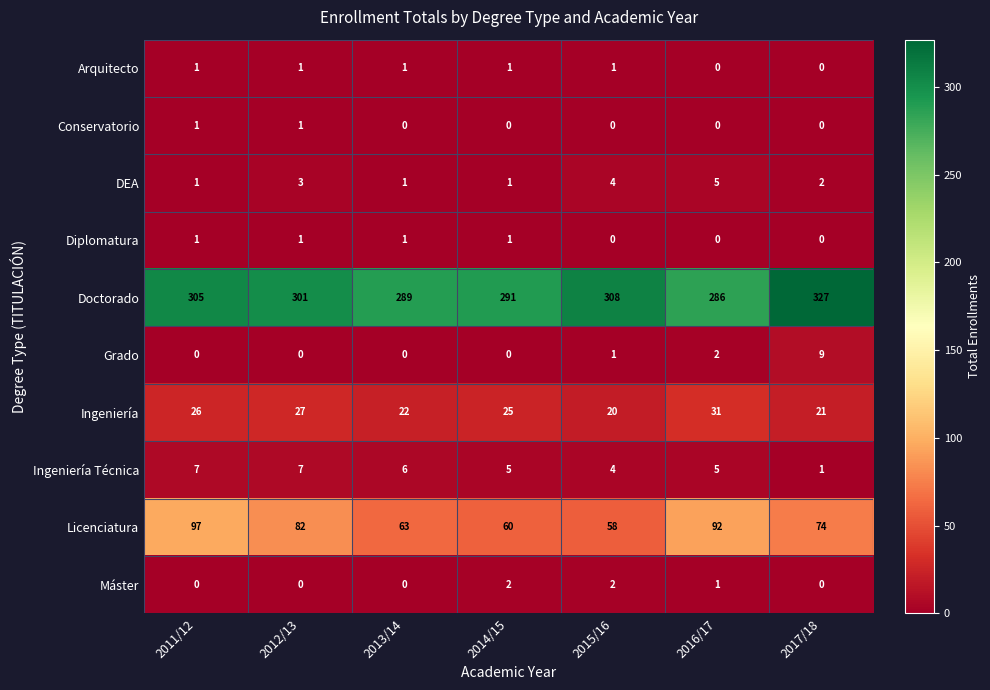

The Doctorado series shows 291 at 2014/15. True or false?

True